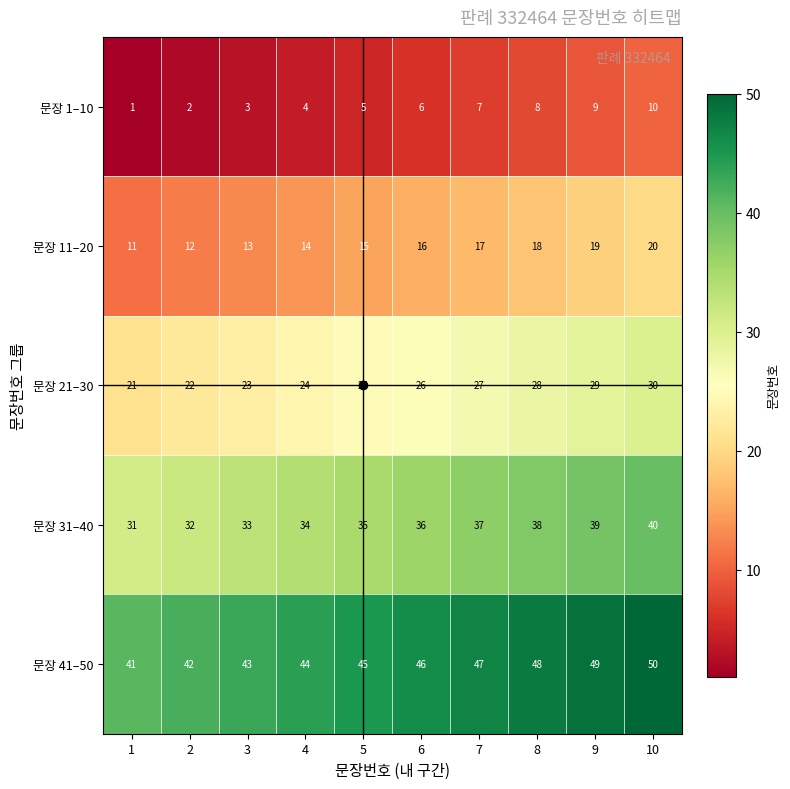

What is the difference between the highest and lowest values at 5?

40